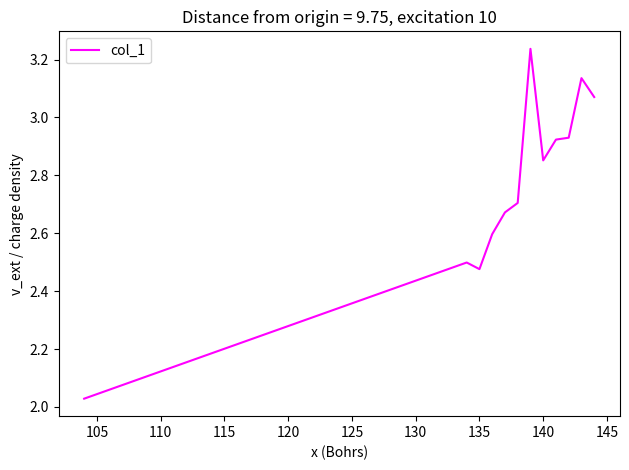

What is the difference between the maximum and minimum values?

1.2